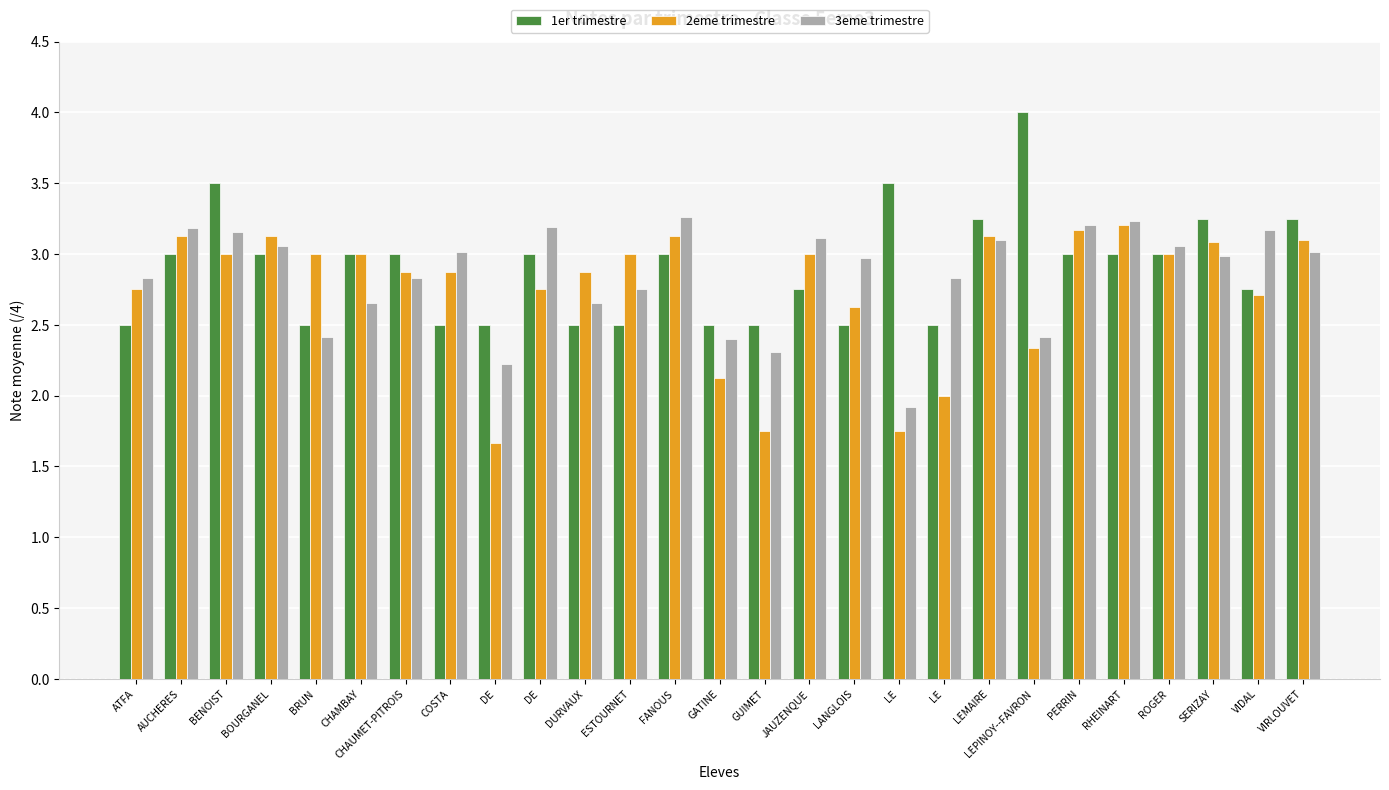

Reading left to right, extract all data points from this chart.

1er trimestre: 2.5	3.0	3.5	3.0	2.5	3.0	3.0	2.5	2.5	3.0	2.5	2.5	3.0	2.5	2.5	2.8	2.5	3.5	2.5	3.2	4.0	3.0	3.0	3.0	3.2	2.8	3.2
2eme trimestre: 2.8	3.1	3.0	3.1	3.0	3.0	2.9	2.9	1.7	2.8	2.9	3.0	3.1	2.1	1.8	3.0	2.6	1.8	2.0	3.1	2.3	3.2	3.2	3.0	3.1	2.7	3.1
3eme trimestre: 2.8	3.2	3.2	3.1	2.4	2.7	2.8	3.0	2.2	3.2	2.7	2.8	3.3	2.4	2.3	3.1	3.0	1.9	2.8	3.1	2.4	3.2	3.2	3.1	3.0	3.2	3.0